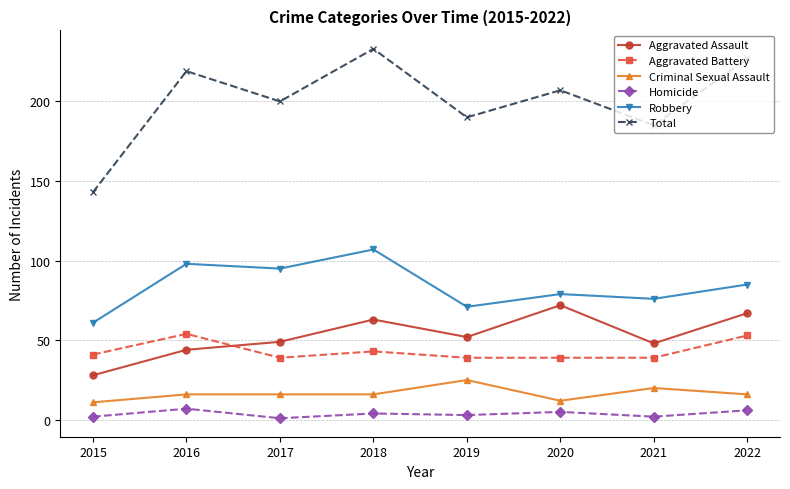

How many lines are shown in the chart?

6